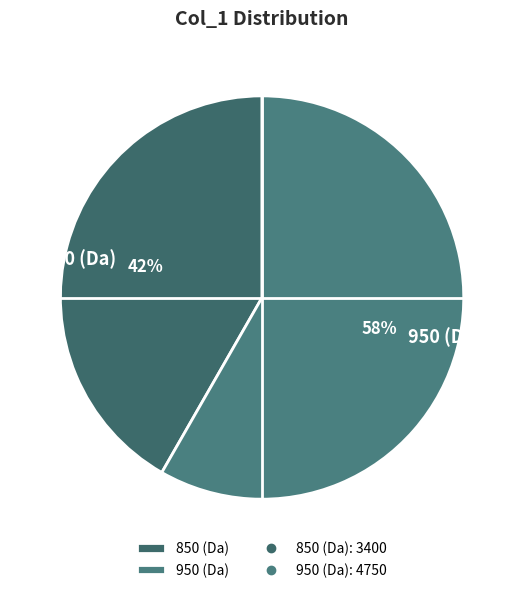

True or false: 950 (Da) accounts for 58% of the total.

True